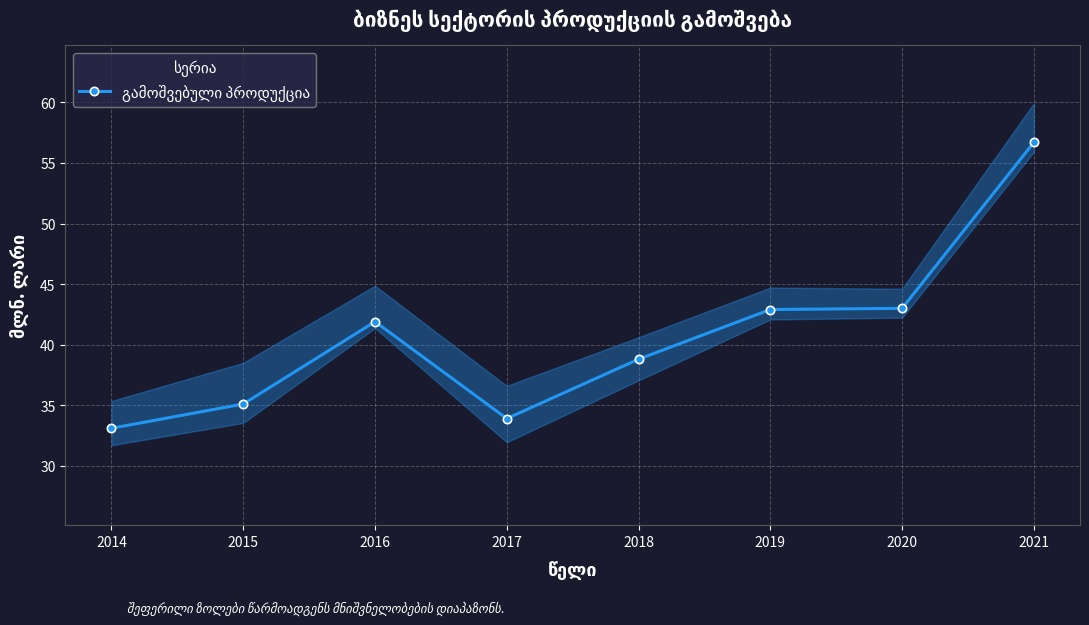

The value at 2016 is 24.0. True or false?

False